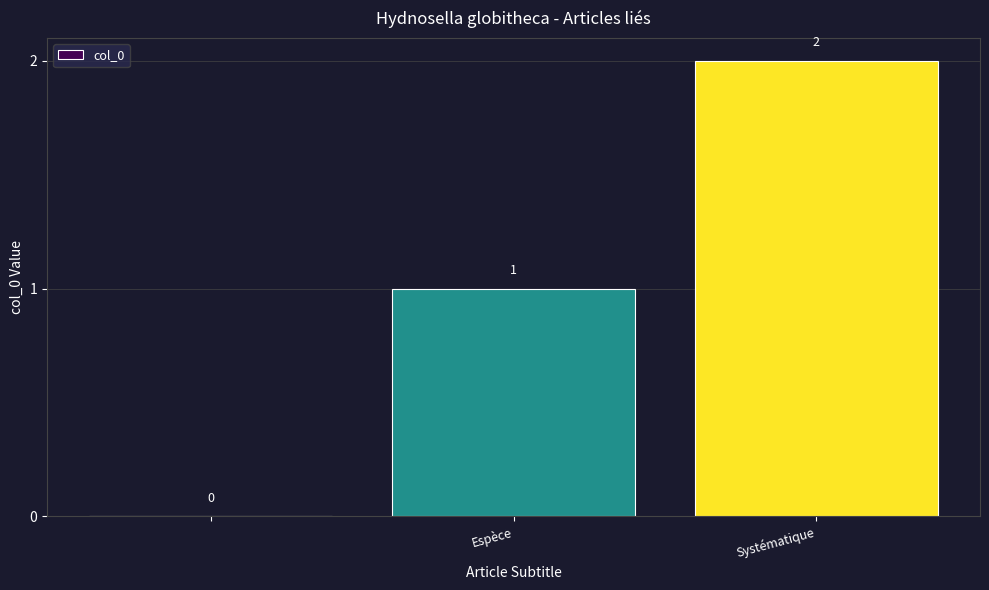

How many values are between 0 and 2?

3